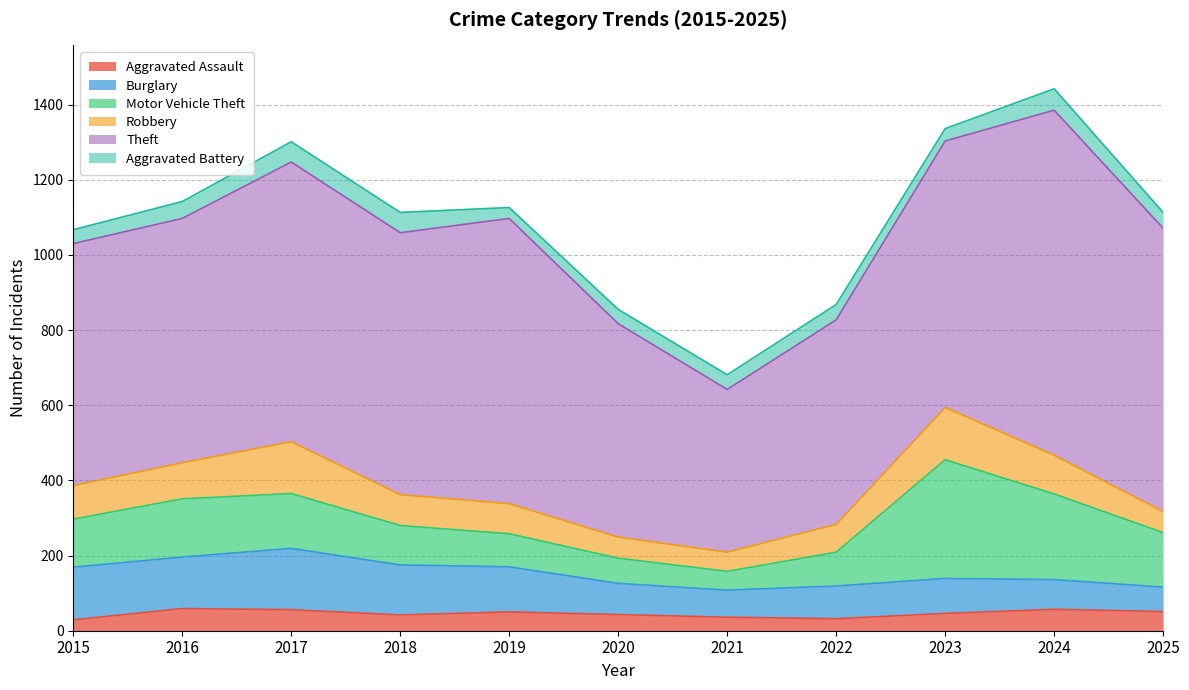

True or false: Aggravated Assault has more than 1 interior local peaks.

True